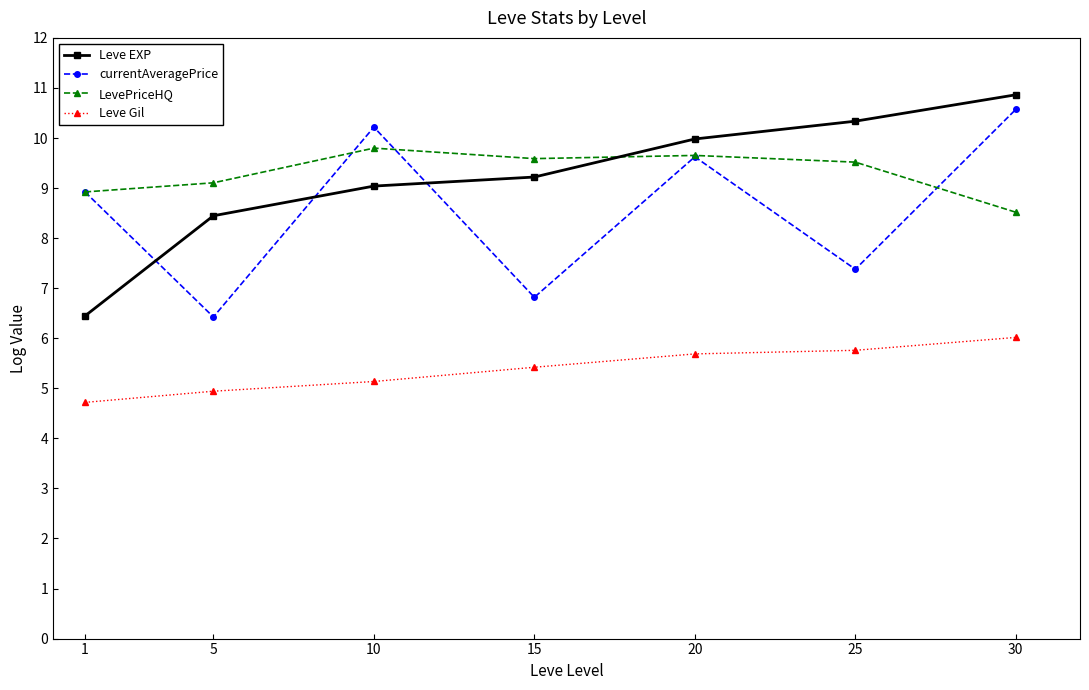

Between which two adjacent categories do LevePriceHQ and Leve EXP first intersect?

15 and 20